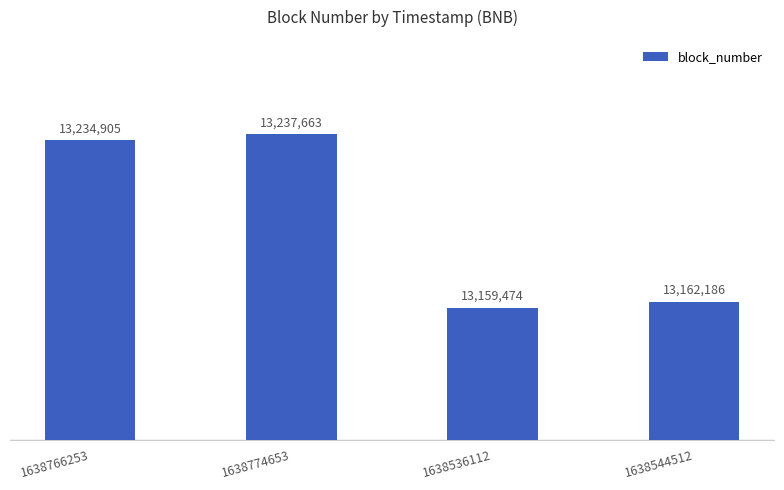

Reading left to right, what are all the values shown in this chart?

13234905	13237663	13159474	13162186